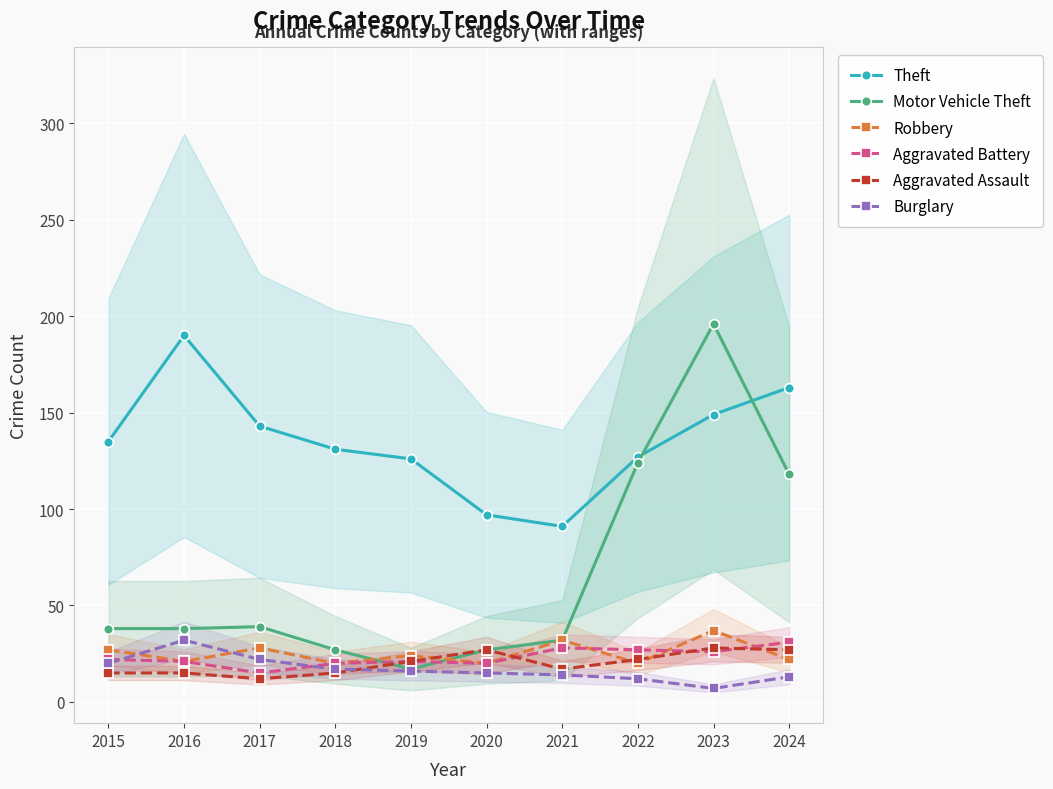

Count the number of categories in the chart.

10